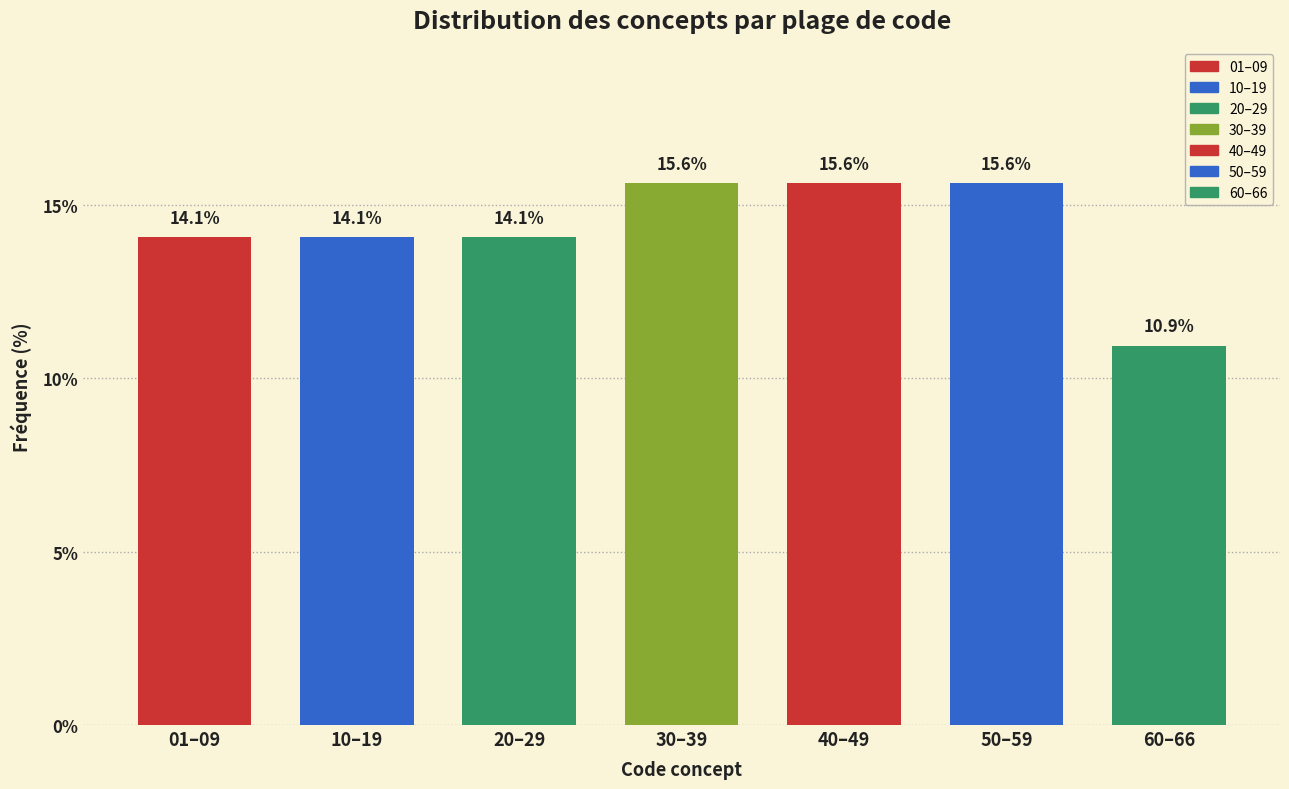

Reading left to right, extract all data points from this chart.

14.1	14.1	14.1	15.6	15.6	15.6	10.9